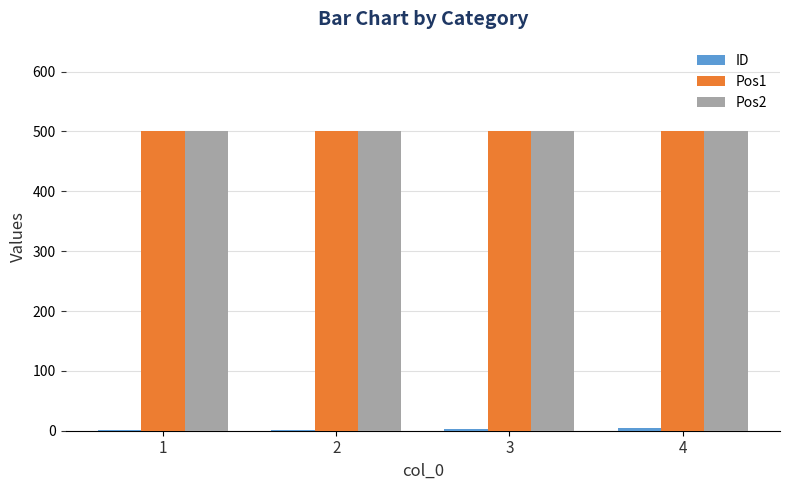

The value of Pos2 at 3 is 803. True or false?

False